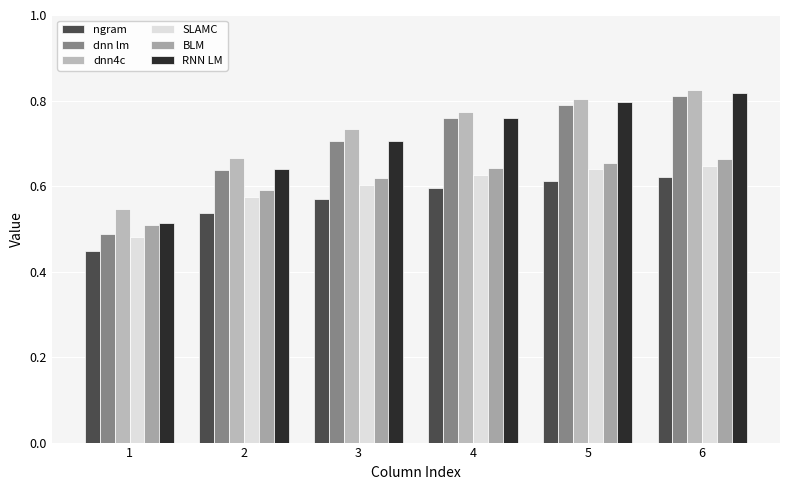

How many distinct data groups are displayed?

6